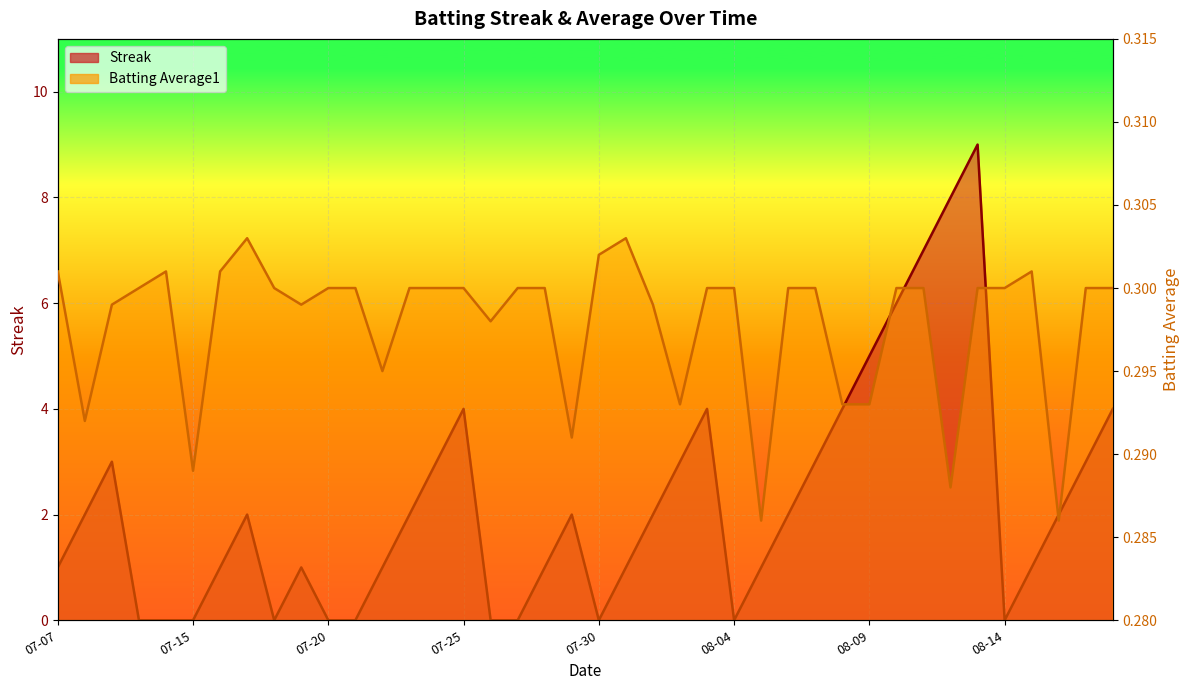

How many distinct data groups are displayed?

2